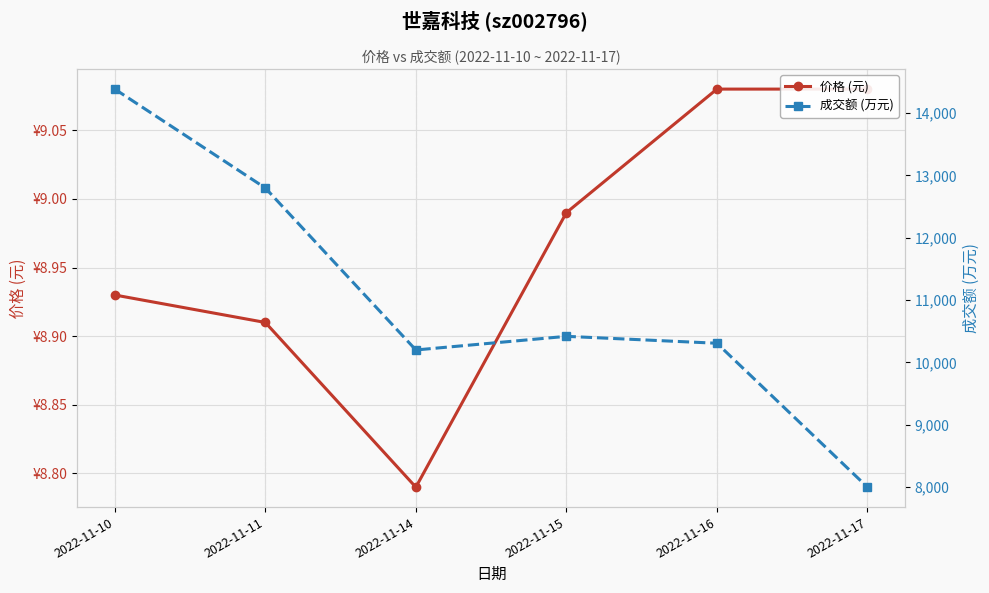

What are all the series names shown in the legend?

价格 (元), 成交额 (万元)